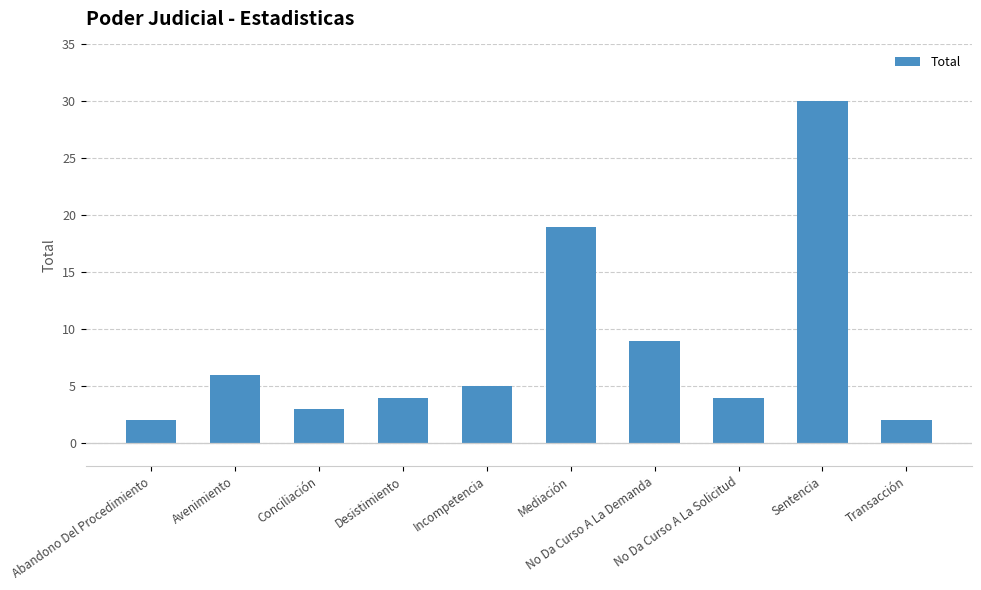

What is the label of the 8th bar from the left?

No Da Curso A La Solicitud